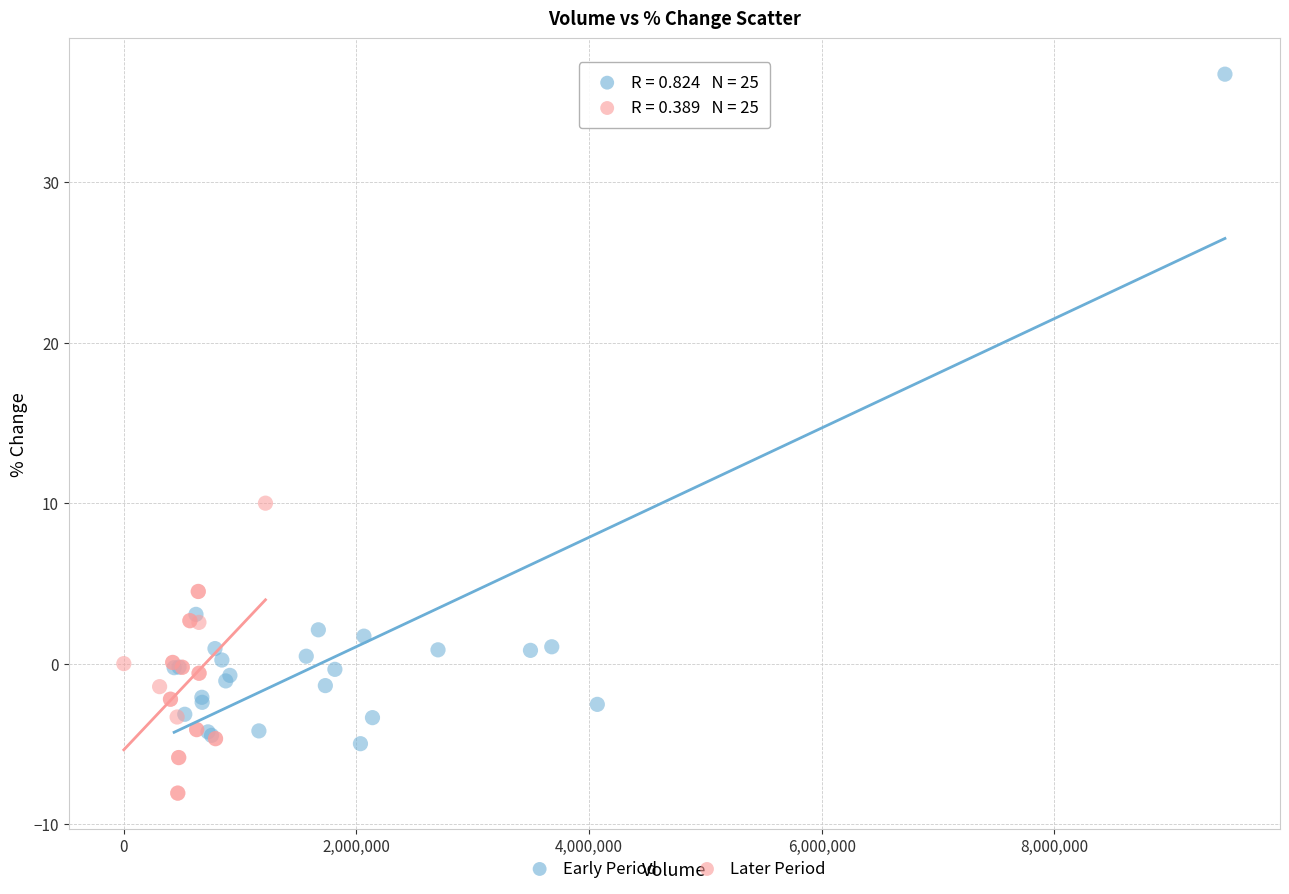

Which series contains the lowest Y value?

Later Period